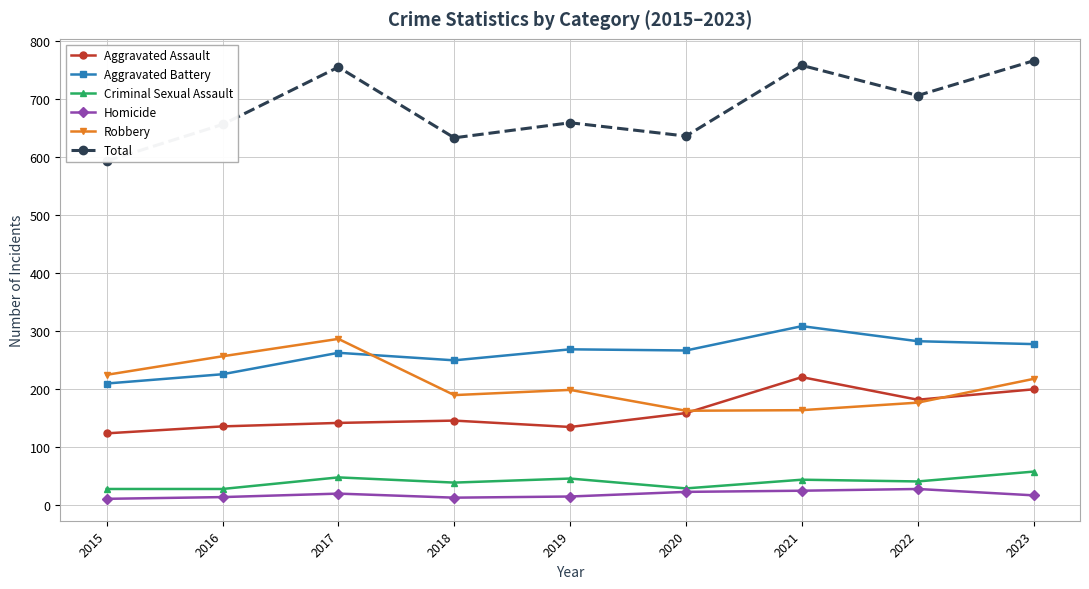

Between 2017 and 2020, which series saw the biggest shift?

Robbery